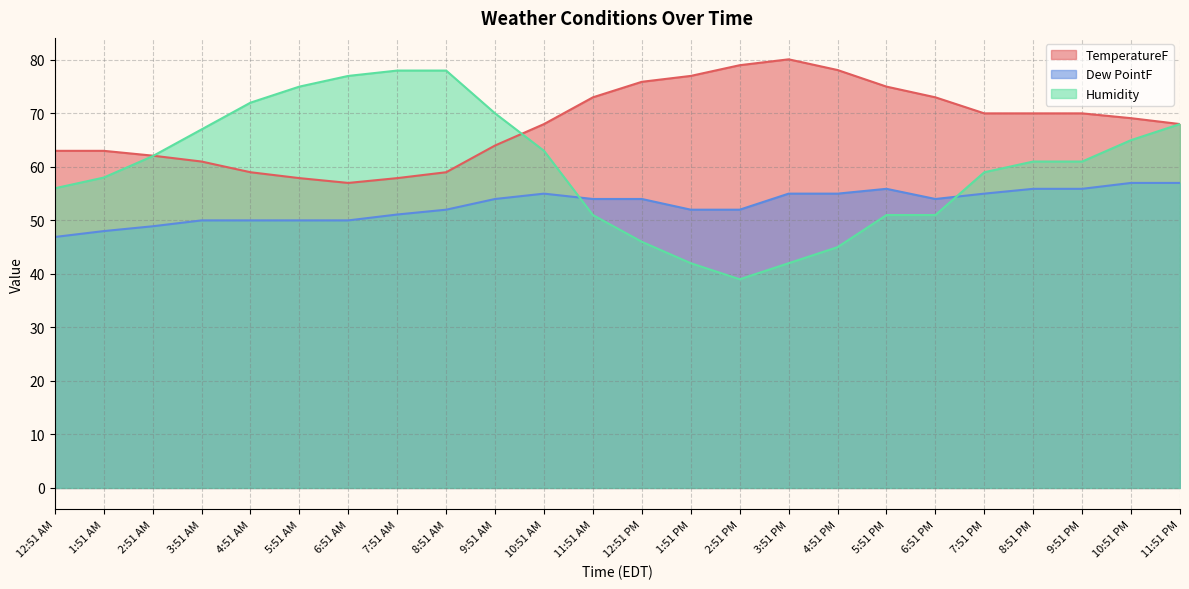

The TemperatureF series shows 19.2 at 12:51 AM. True or false?

False